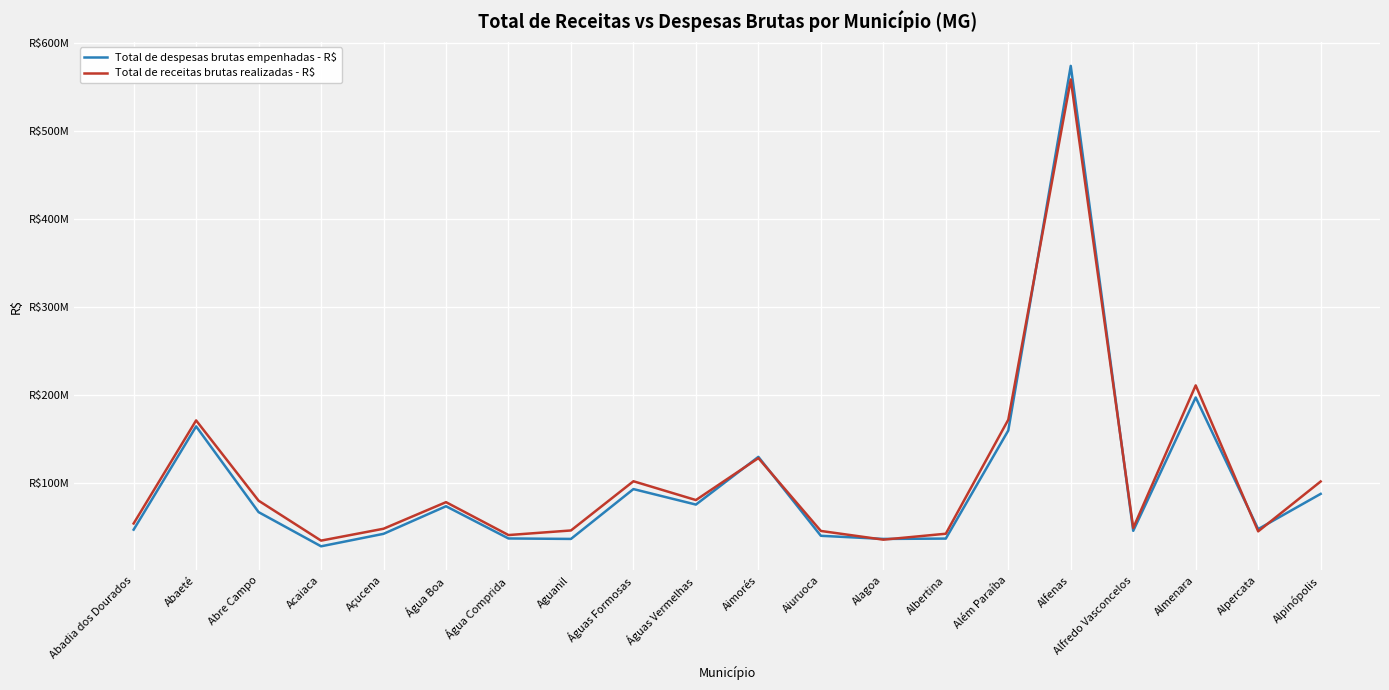

Reading right to left, list all the values displayed in this chart.

Total de despesas brutas empenhadas - R$: Alpinópolis=87685763.2	Alpercata=47677612.8	Almenara=197177968.3	Alfredo Vasconcelos=45694490.3	Alfenas=573714655.2	Além Paraíba=159669441.3	Albertina=36913245.2	Alagoa=36532988.3	Aiuruoca=40086036.6	Aimorés=129716285.3	Águas Vermelhas=75527062.4	Águas Formosas=93128254.0	Aguanil=36531077.6	Água Comprida=37046616.0	Água Boa=73654670.6	Açucena=42314545.8	Acaiaca=28148613.9	Abre Campo=66949825.3	Abaeté=164326914.4	Abadia dos Dourados=47058562.8
Total de receitas brutas realizadas - R$: Alpinópolis=101762814.6	Alpercata=45137681.4	Almenara=210886904.0	Alfredo Vasconcelos=48961263.9	Alfenas=558297532.4	Além Paraíba=171904347.4	Albertina=42423792.9	Alagoa=35688909.1	Aiuruoca=45581389.7	Aimorés=128304067.4	Águas Vermelhas=80668792.6	Águas Formosas=102014269.3	Aguanil=46138791.9	Água Comprida=40914973.3	Água Boa=78270812.0	Açucena=48102705.3	Acaiaca=34605138.8	Abre Campo=79952087.5	Abaeté=171110172.9	Abadia dos Dourados=54056251.1